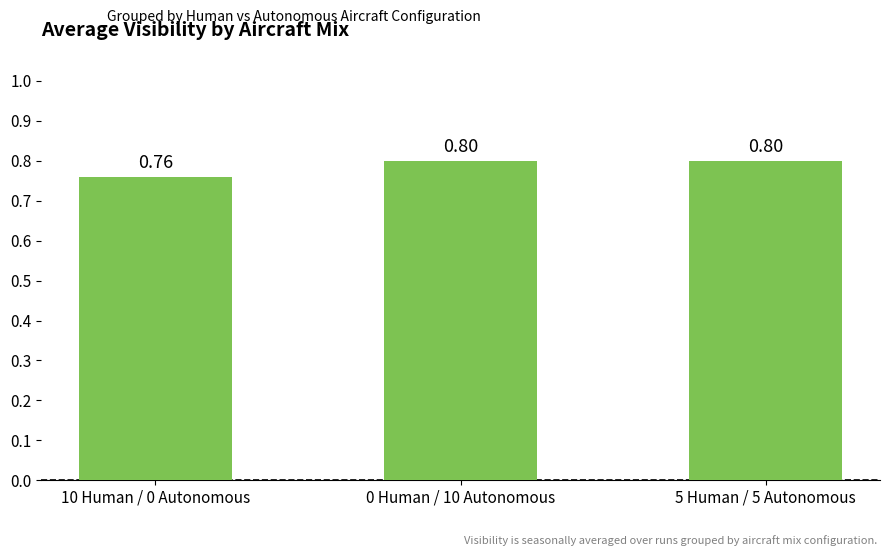

Between 0 Human / 10 Autonomous and 10 Human / 0 Autonomous, which is larger?

0 Human / 10 Autonomous